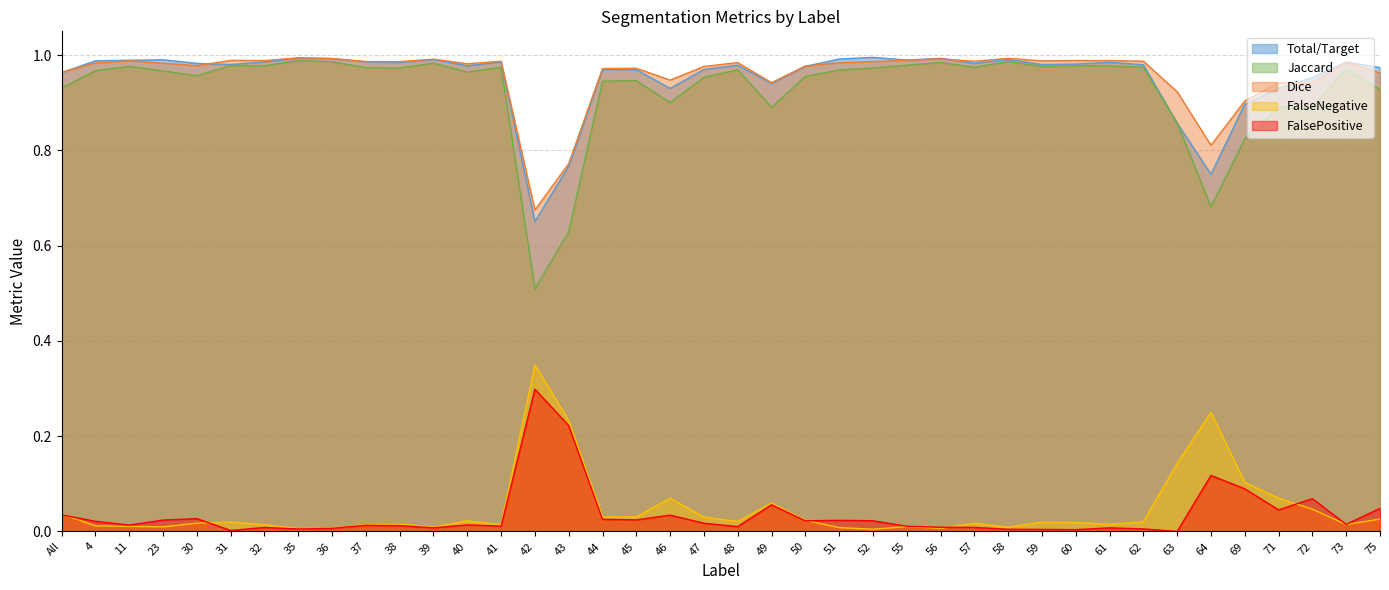

Reading left to right, list all the values displayed in this chart.

Total/Target: All=1.0	4=1.0	11=1.0	23=1.0	30=1.0	31=1.0	32=1.0	35=1.0	36=1.0	37=1.0	38=1.0	39=1.0	40=1.0	41=1.0	42=0.7	43=0.8	44=1.0	45=1.0	46=0.9	47=1.0	48=1.0	49=0.9	50=1.0	51=1.0	52=1.0	55=1.0	56=1.0	57=1.0	58=1.0	59=1.0	60=1.0	61=1.0	62=1.0	63=0.9	64=0.8	69=0.9	71=0.9	72=1.0	73=1.0	75=1.0
Jaccard: All=0.9	4=1.0	11=1.0	23=1.0	30=1.0	31=1.0	32=1.0	35=1.0	36=1.0	37=1.0	38=1.0	39=1.0	40=1.0	41=1.0	42=0.5	43=0.6	44=0.9	45=0.9	46=0.9	47=1.0	48=1.0	49=0.9	50=1.0	51=1.0	52=1.0	55=1.0	56=1.0	57=1.0	58=1.0	59=1.0	60=1.0	61=1.0	62=1.0	63=0.9	64=0.7	69=0.8	71=0.9	72=0.9	73=1.0	75=0.9
Dice: All=1.0	4=1.0	11=1.0	23=1.0	30=1.0	31=1.0	32=1.0	35=1.0	36=1.0	37=1.0	38=1.0	39=1.0	40=1.0	41=1.0	42=0.7	43=0.8	44=1.0	45=1.0	46=0.9	47=1.0	48=1.0	49=0.9	50=1.0	51=1.0	52=1.0	55=1.0	56=1.0	57=1.0	58=1.0	59=1.0	60=1.0	61=1.0	62=1.0	63=0.9	64=0.8	69=0.9	71=0.9	72=0.9	73=1.0	75=1.0
FalseNegative: All=0.0	4=0.0	11=0.0	23=0.0	30=0.0	31=0.0	32=0.0	35=0.0	36=0.0	37=0.0	38=0.0	39=0.0	40=0.0	41=0.0	42=0.3	43=0.2	44=0.0	45=0.0	46=0.1	47=0.0	48=0.0	49=0.1	50=0.0	51=0.0	52=0.0	55=0.0	56=0.0	57=0.0	58=0.0	59=0.0	60=0.0	61=0.0	62=0.0	63=0.1	64=0.2	69=0.1	71=0.1	72=0.0	73=0.0	75=0.0
FalsePositive: All=0.0	4=0.0	11=0.0	23=0.0	30=0.0	31=0.0	32=0.0	35=0.0	36=0.0	37=0.0	38=0.0	39=0.0	40=0.0	41=0.0	42=0.3	43=0.2	44=0.0	45=0.0	46=0.0	47=0.0	48=0.0	49=0.1	50=0.0	51=0.0	52=0.0	55=0.0	56=0.0	57=0.0	58=0.0	59=0.0	60=0.0	61=0.0	62=0.0	63=0.0	64=0.1	69=0.1	71=0.0	72=0.1	73=0.0	75=0.0